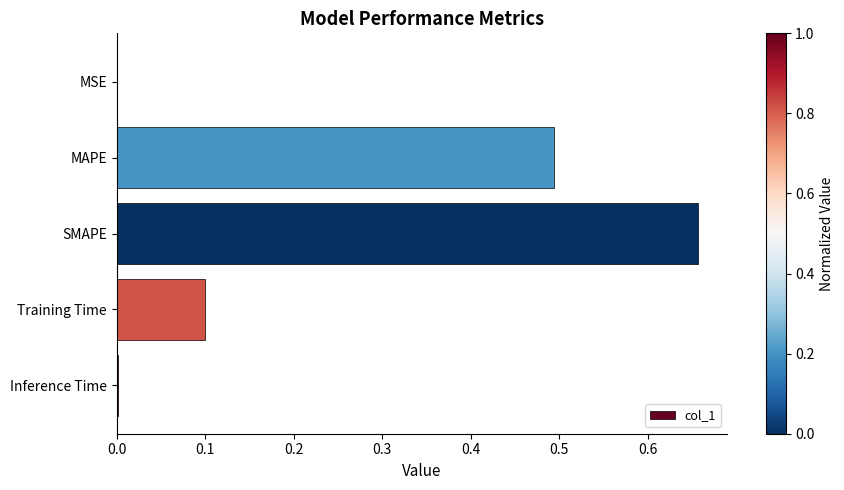

True or false: the data shows 0.0 at MSE.

True